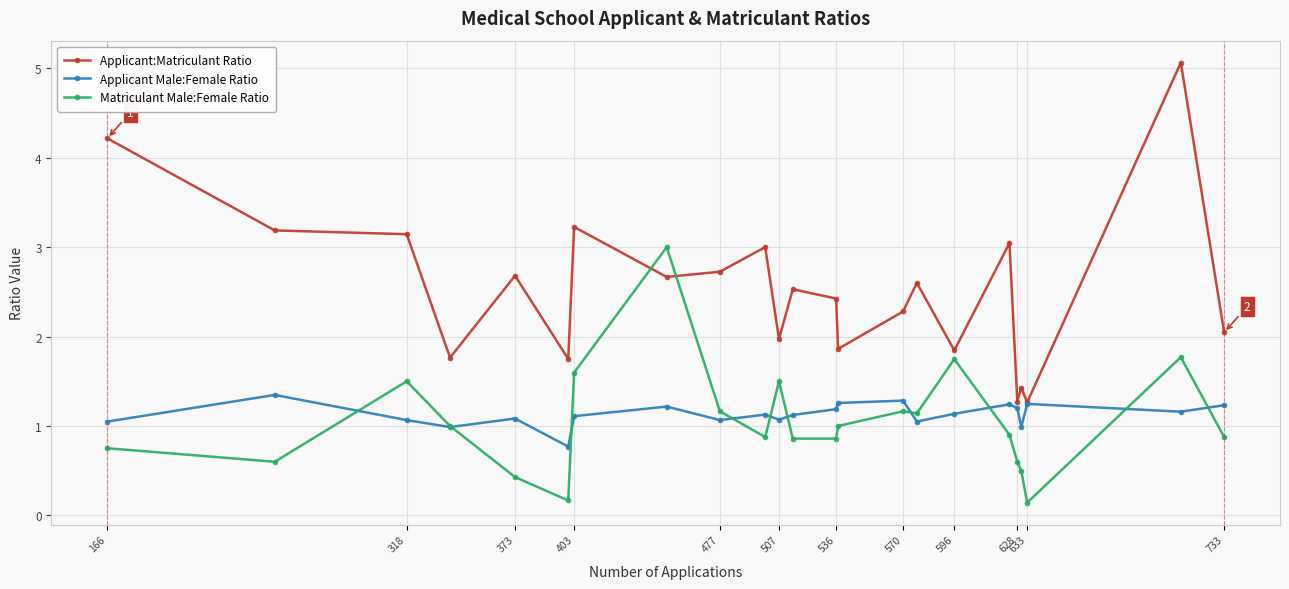

What is the greatest value displayed?

5.1